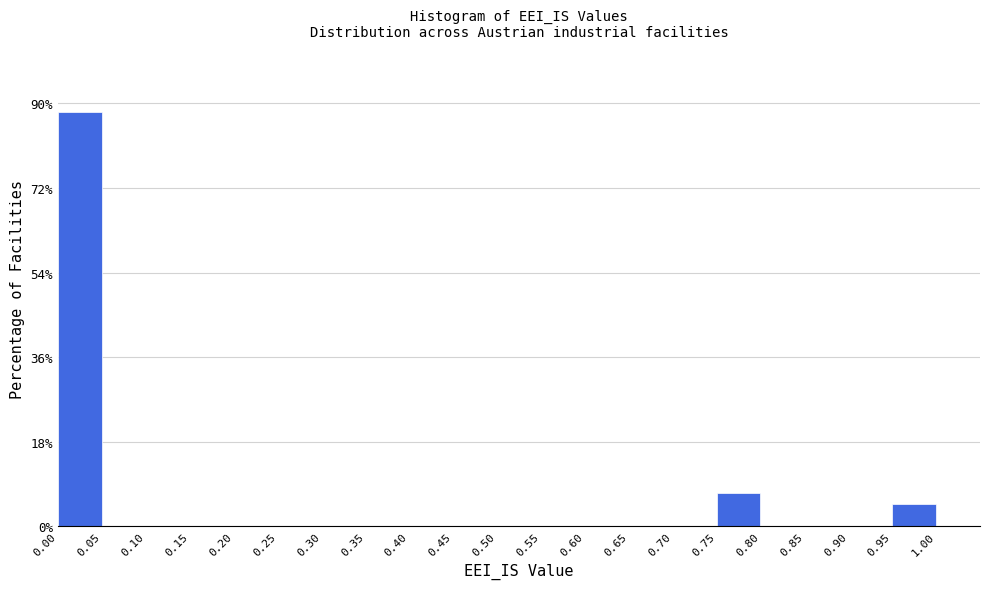

How tall is the bar that spans 0.00 to 0.05 on the x-axis? The values are not printed on the chart, so give them approximately, as read against the axis.

88